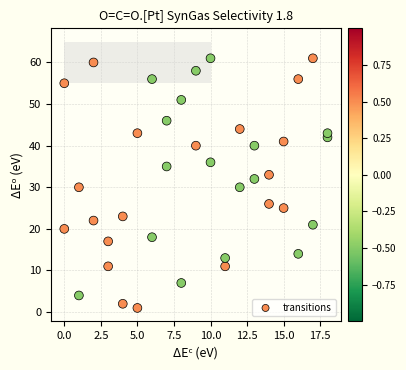

What is the range of X values (max minus min)?

18